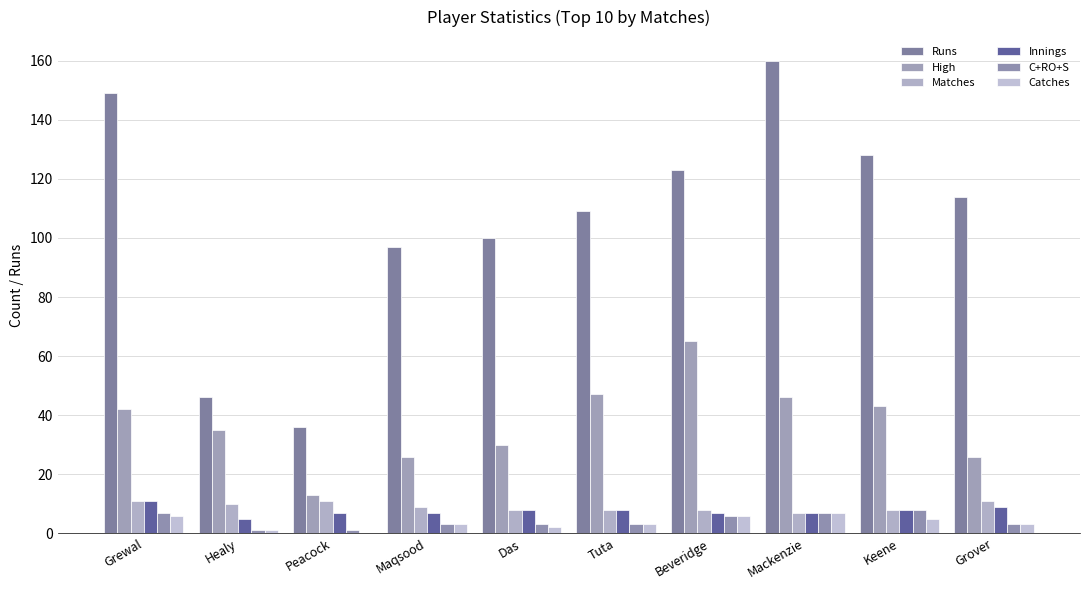

The value of Catches at Grover is 1. True or false?

False